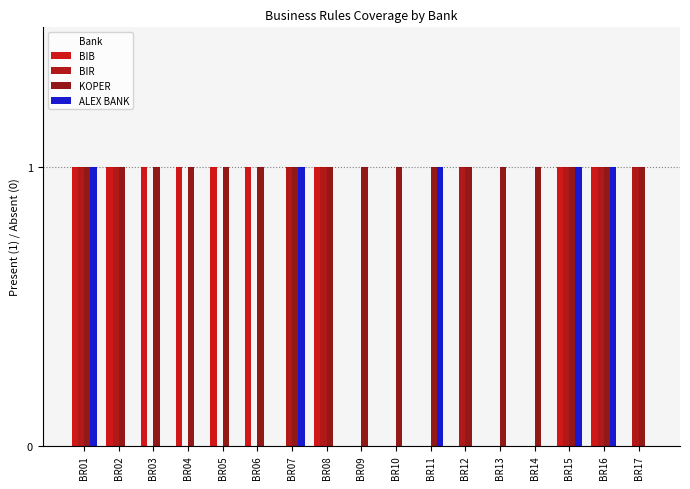

The value of ALEX BANK at BR02 is 0. True or false?

True